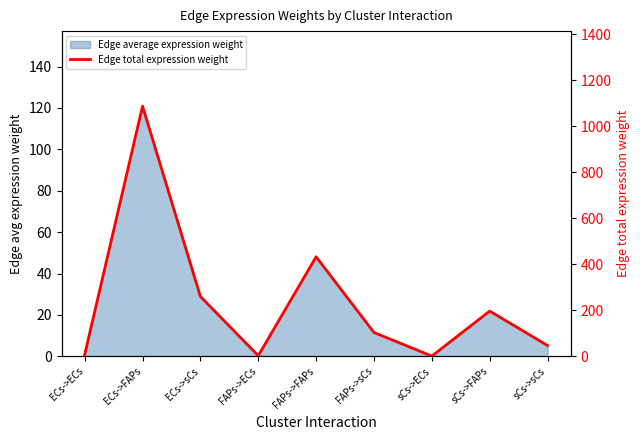

True or false: the data shows 1.3 at sCs->ECs.

True